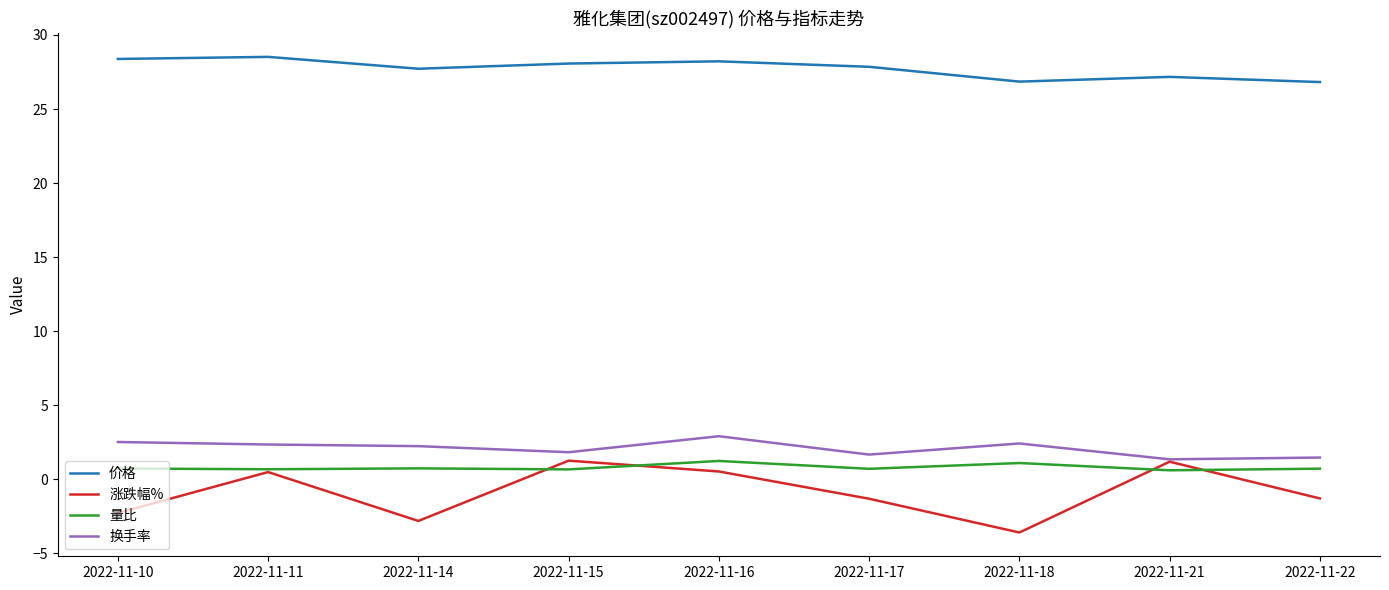

Which series has the largest total across all categories?

价格